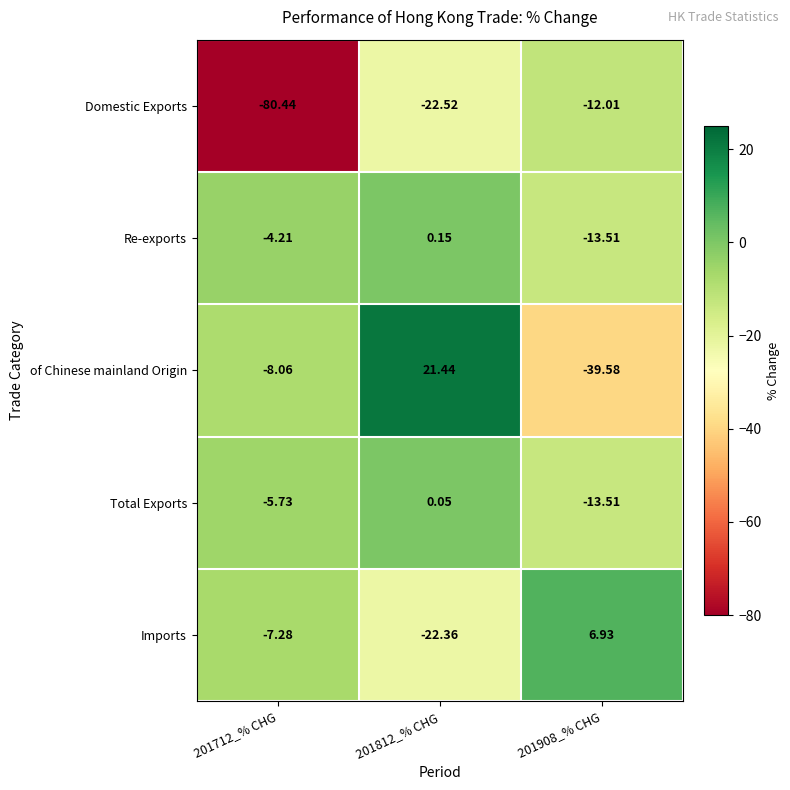

Which series changed the most between 201812_% CHG and 201908_% CHG?

of Chinese mainland Origin